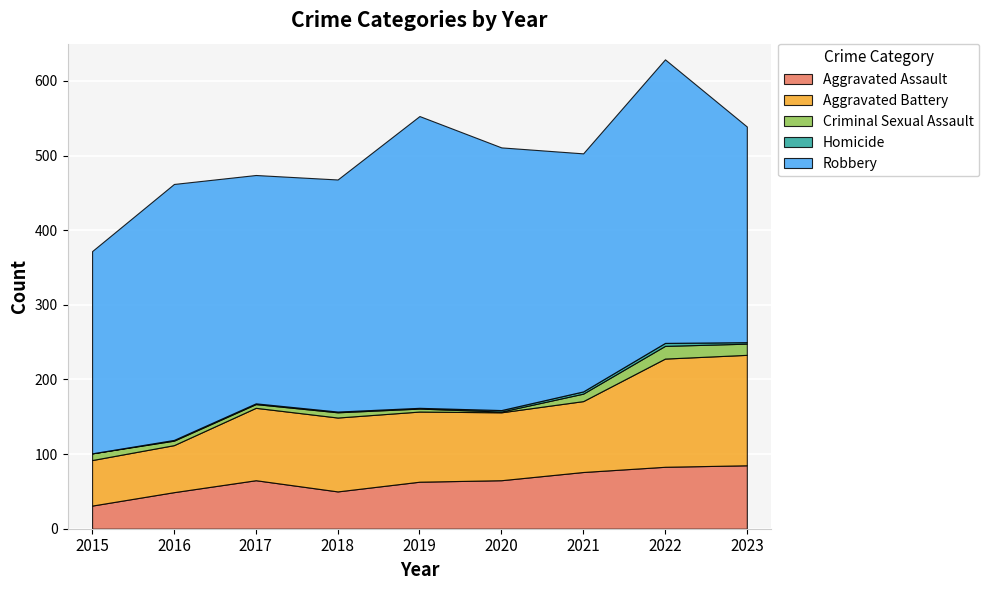

The value of Aggravated Assault at 2022 is 48. True or false?

False